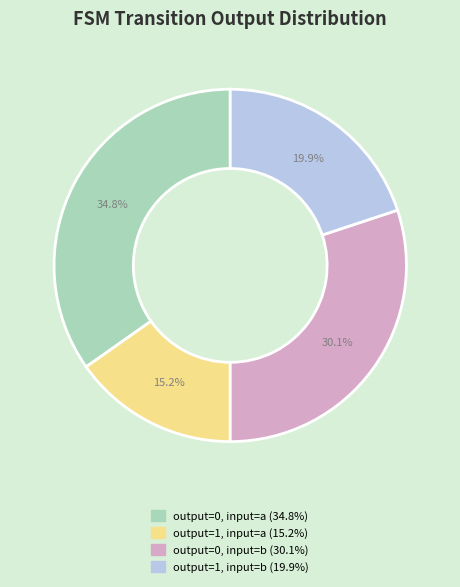

Count the number of slices in the pie.

4